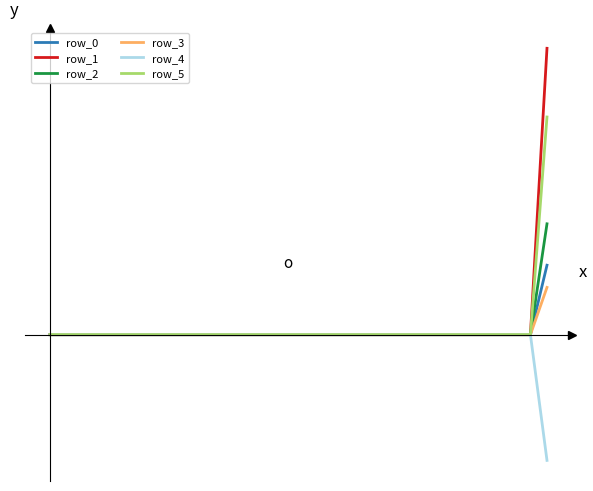

Is this an area chart (filled region under the line)?

No